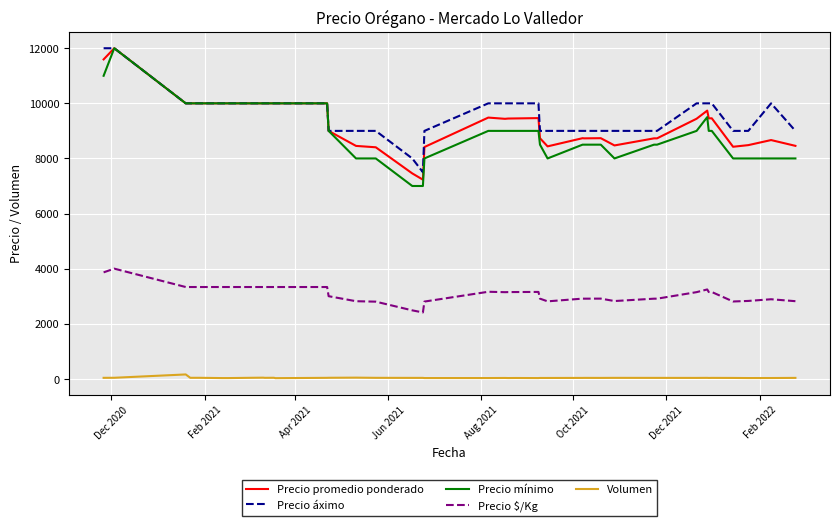

What is the highest value of the Precio promedio ponderado series?

12000